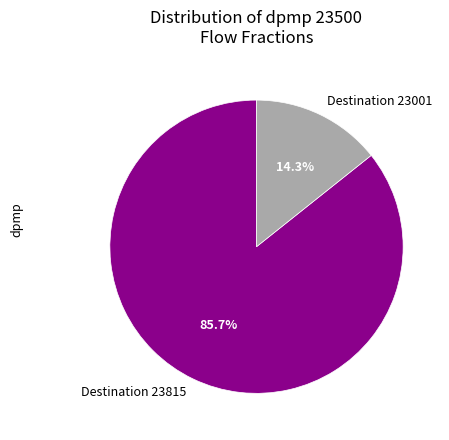

What is the total percentage of Destination 23815 and Destination 23001?

100.0%